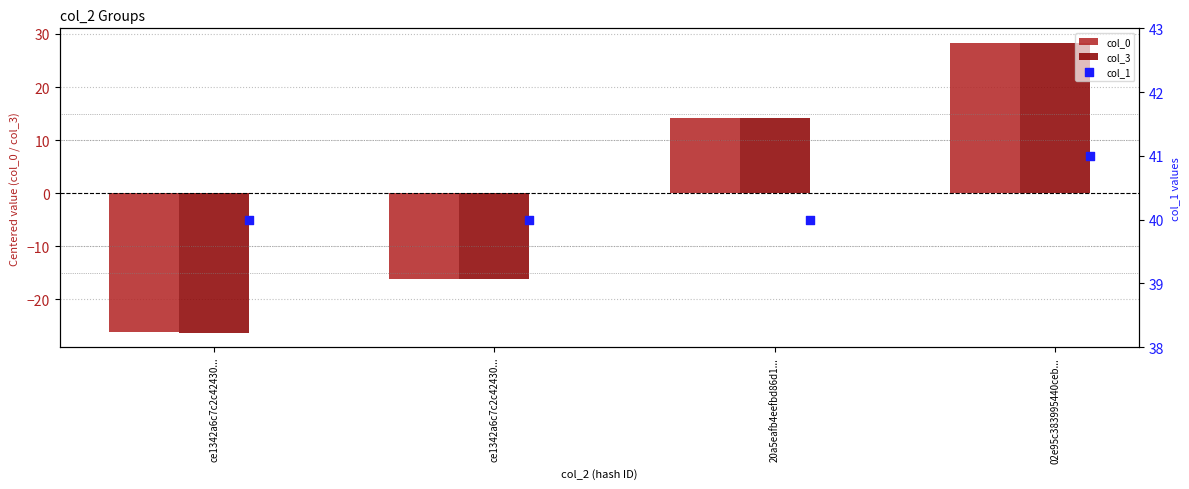

Which series reaches the maximum Y coordinate?

col_1